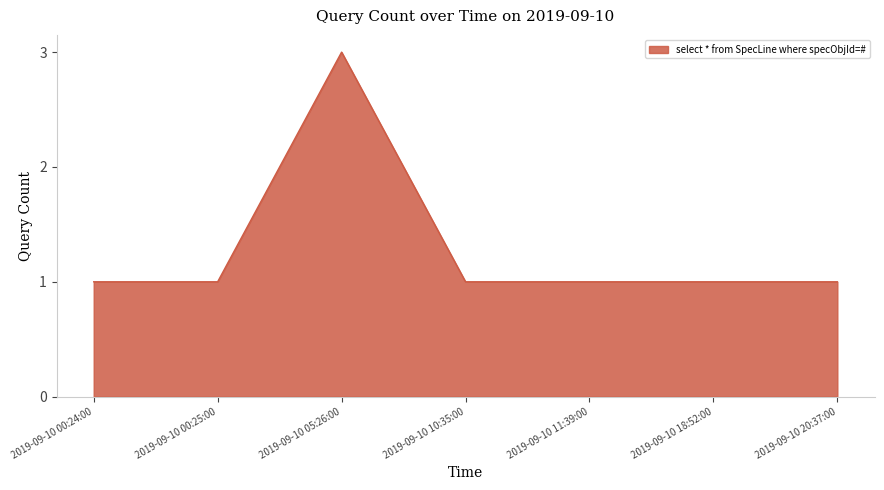

At which category does the data reach its first local peak?

2019-09-10 05:26:00